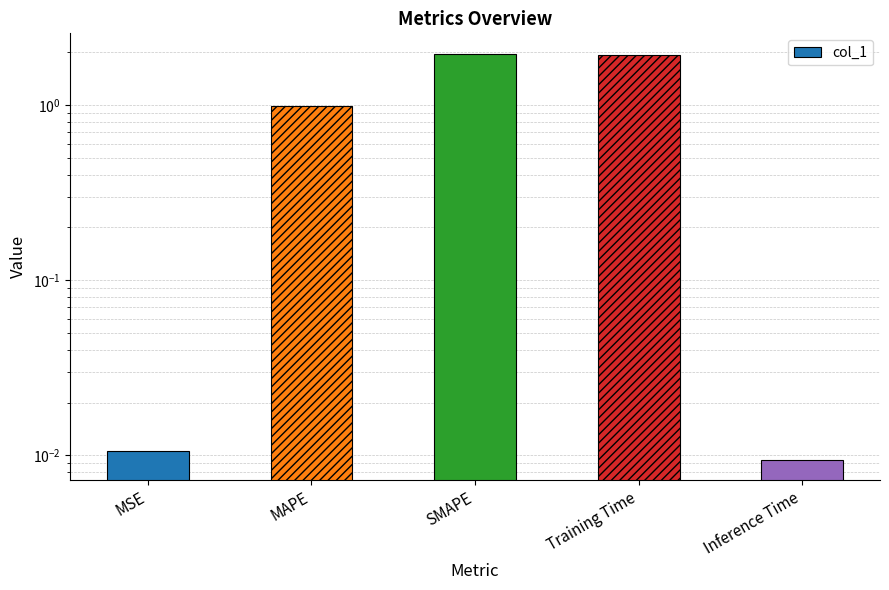

Rank the categories by value from highest to lowest.

SMAPE, Training Time, MAPE, MSE, Inference Time